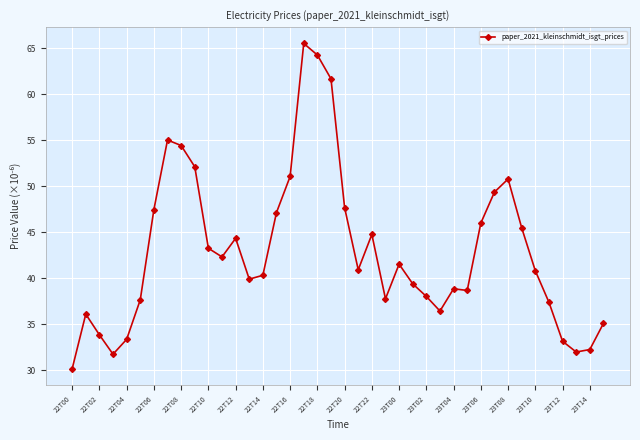

How many categories are shown in the chart?

40